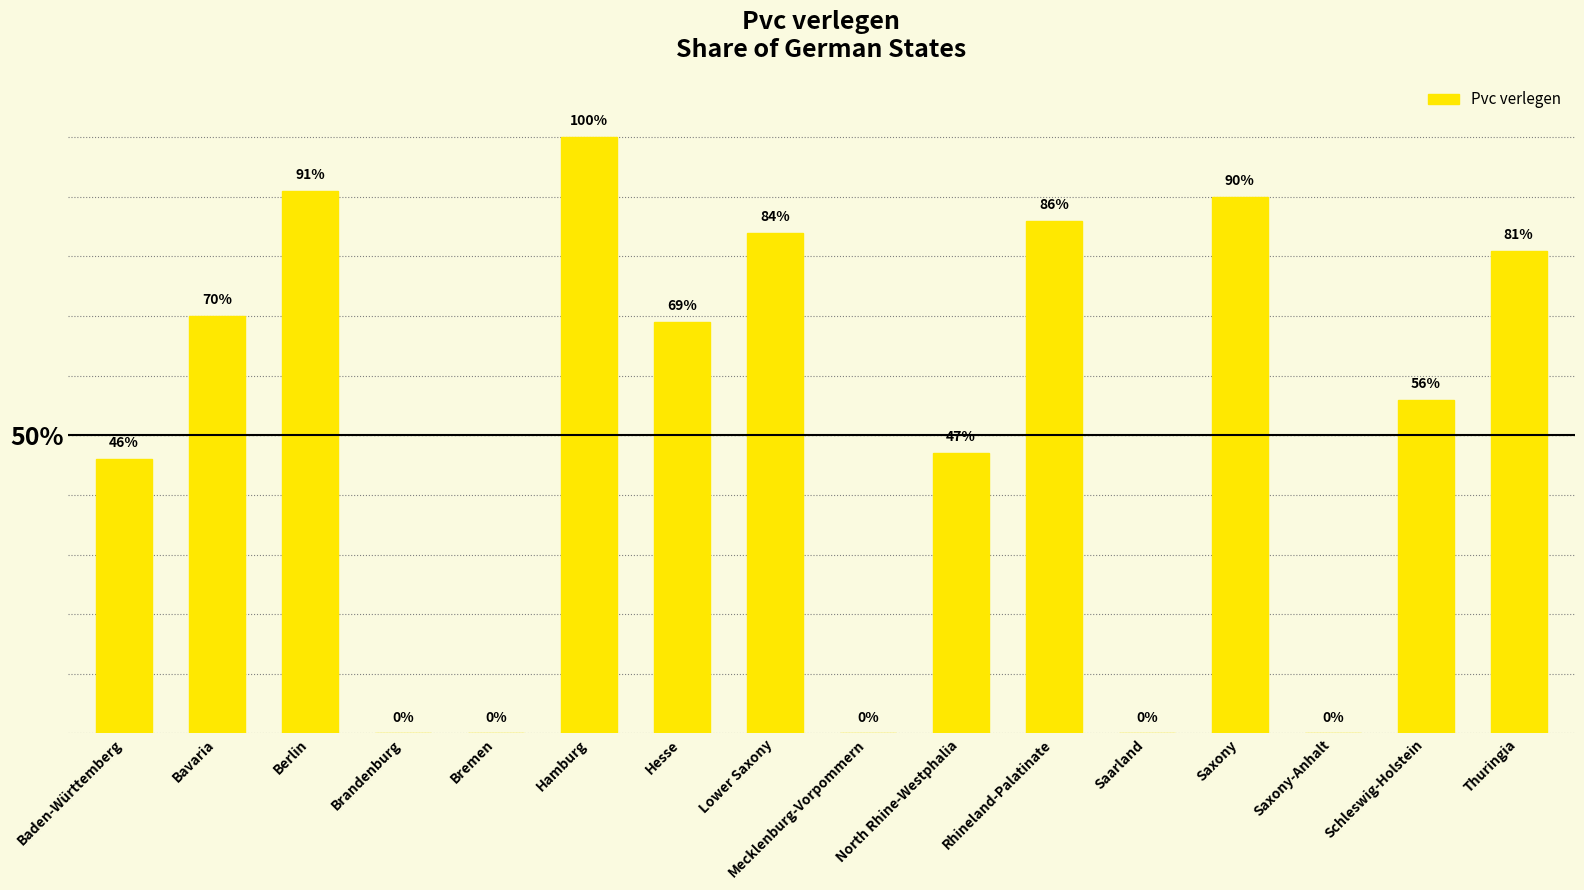

Reading left to right, transcribe all the data shown in this chart.

46	70	91	0	0	100	69	84	0	47	86	0	90	0	56	81